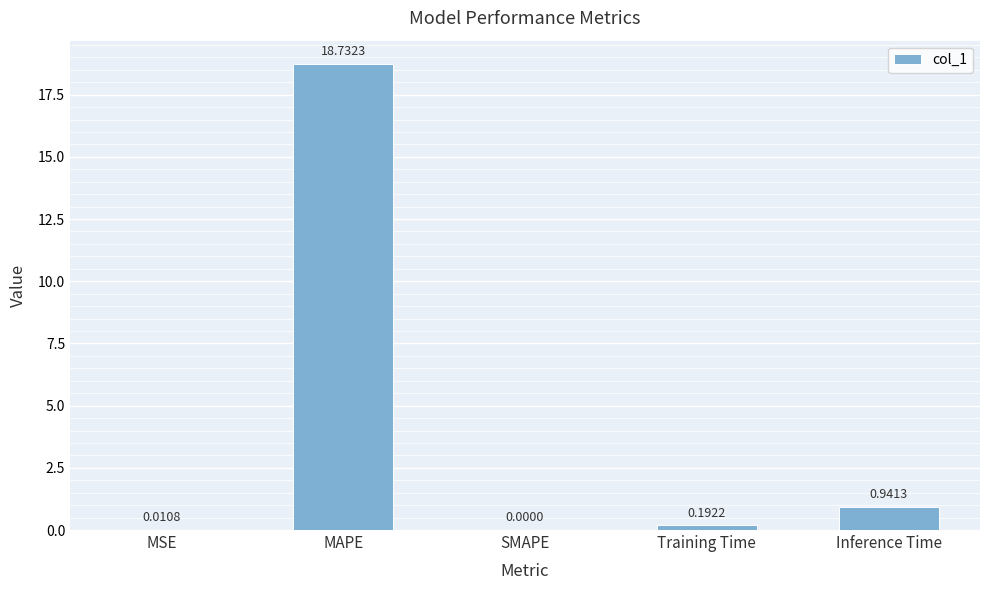

What is the change in value from Training Time to Inference Time?

+0.7